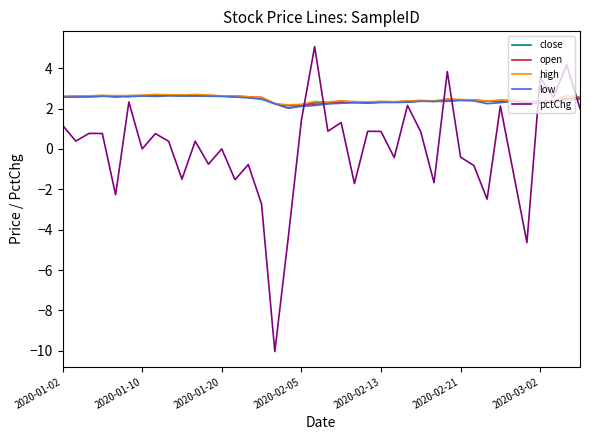

What is the minimum value for close?

2.1